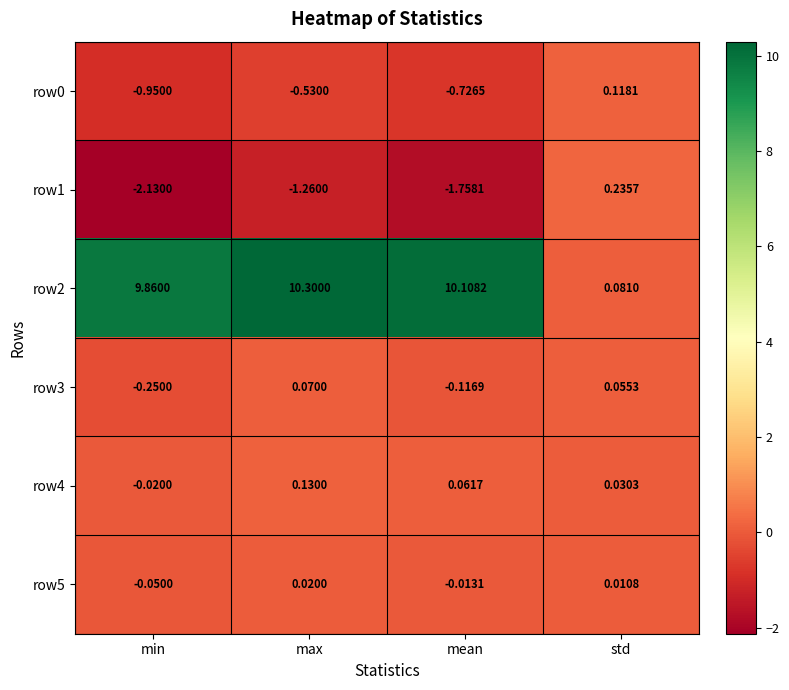

At which label does row3 first exceed 0?

max